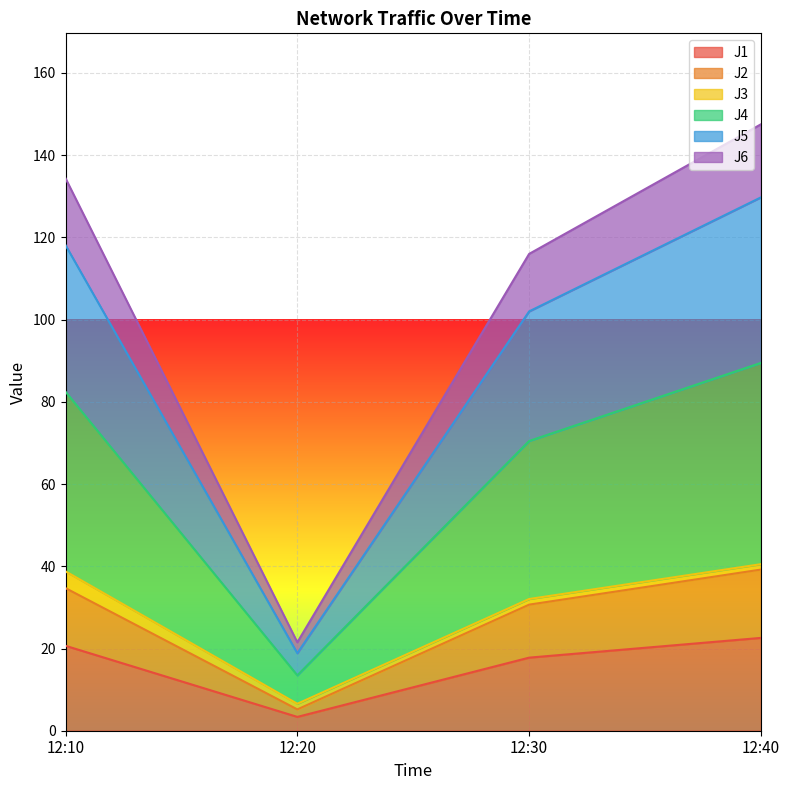

The value of J1 at 12:30 is 31.8. True or false?

False